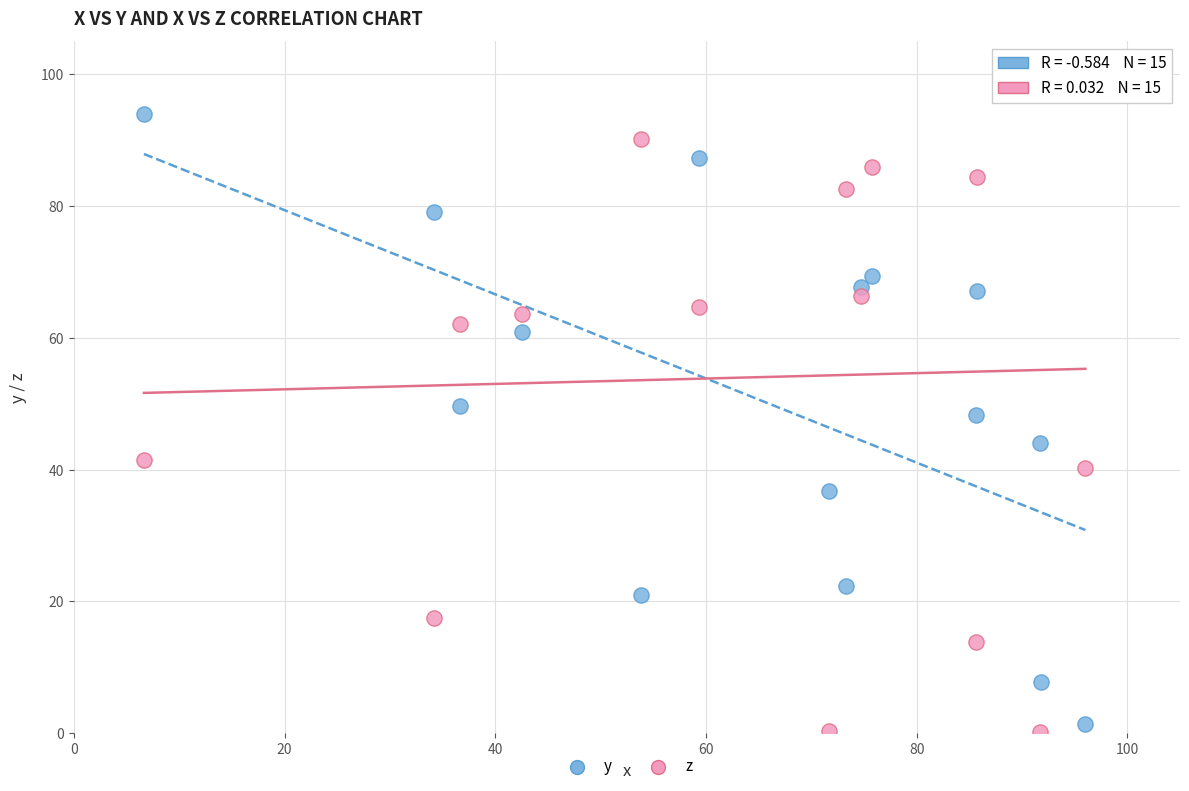

In the y series, what Y value is closest to 47?

48.3